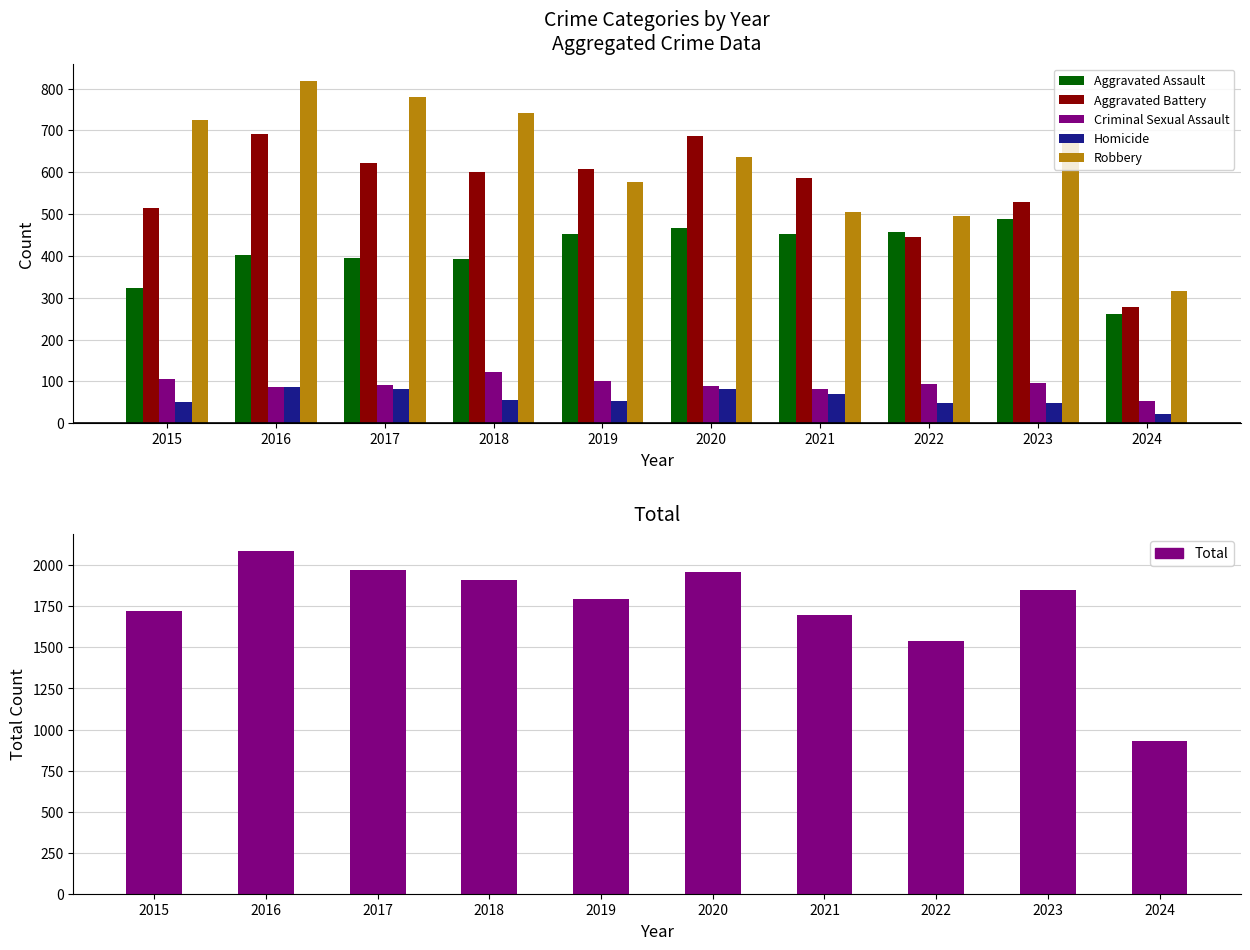

Reading left to right, transcribe all the data shown in this chart.

Aggravated Assault: 2015=323	2016=402	2017=396	2018=392	2019=452	2020=466	2021=452	2022=458	2023=488	2024=262
Aggravated Battery: 2015=515	2016=691	2017=623	2018=600	2019=608	2020=686	2021=587	2022=446	2023=529	2024=277
Criminal Sexual Assault: 2015=105	2016=87	2017=91	2018=123	2019=102	2020=89	2021=81	2022=93	2023=97	2024=52
Homicide: 2015=50	2016=87	2017=82	2018=56	2019=53	2020=81	2021=69	2022=49	2023=48	2024=23
Robbery: 2015=726	2016=819	2017=780	2018=741	2019=577	2020=637	2021=506	2022=495	2023=690	2024=317
Total: 2015=1719	2016=2086	2017=1972	2018=1912	2019=1792	2020=1959	2021=1695	2022=1541	2023=1852	2024=931